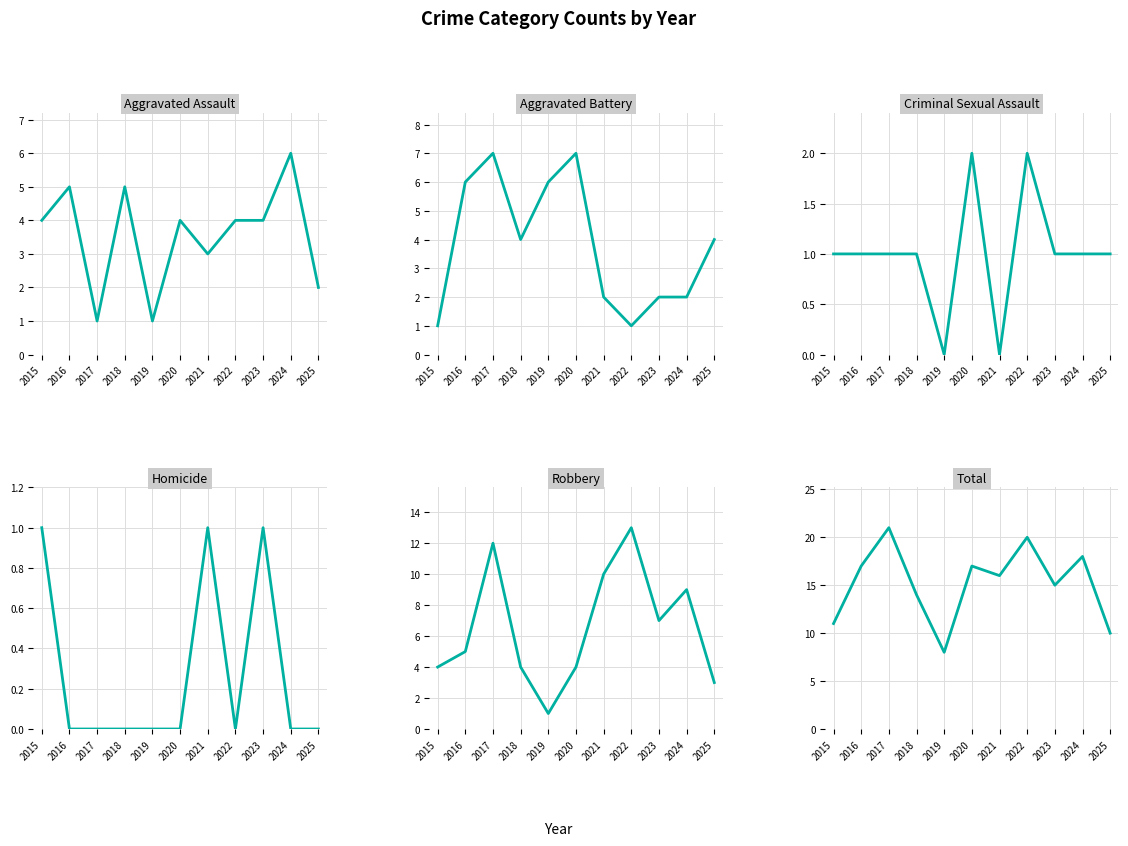

Reading left to right, transcribe all the data shown in this chart.

Aggravated Assault: 4	5	1	5	1	4	3	4	4	6	2
Aggravated Battery: 1	6	7	4	6	7	2	1	2	2	4
Criminal Sexual Assault: 1	1	1	1	0	2	0	2	1	1	1
Homicide: 1	0	0	0	0	0	1	0	1	0	0
Robbery: 4	5	12	4	1	4	10	13	7	9	3
Total: 11	17	21	14	8	17	16	20	15	18	10